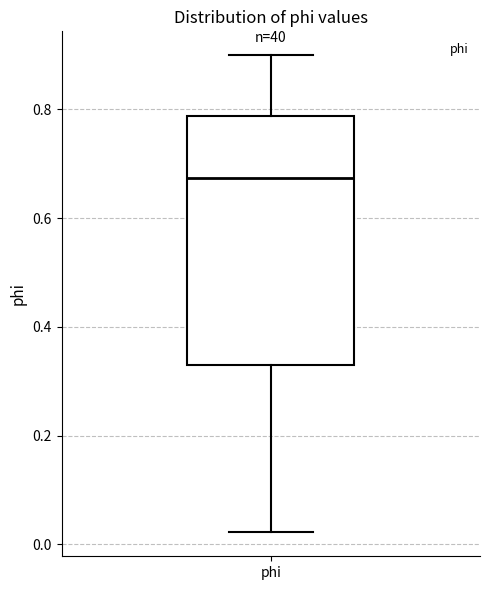

Where does the upper whisker of the box for phi end on the y-axis? The values are not printed on the chart, so give them approximately, as read against the axis.

0.90